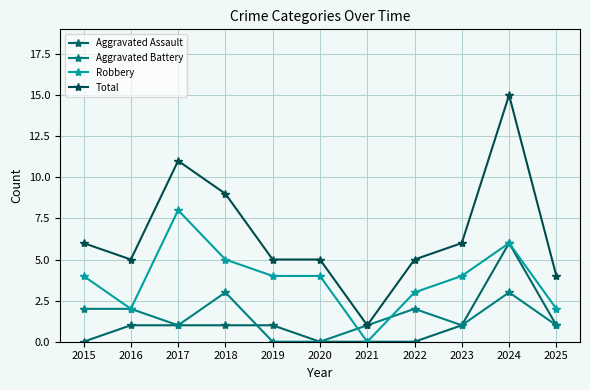

True or false: Robbery and Total cross at least once.

False